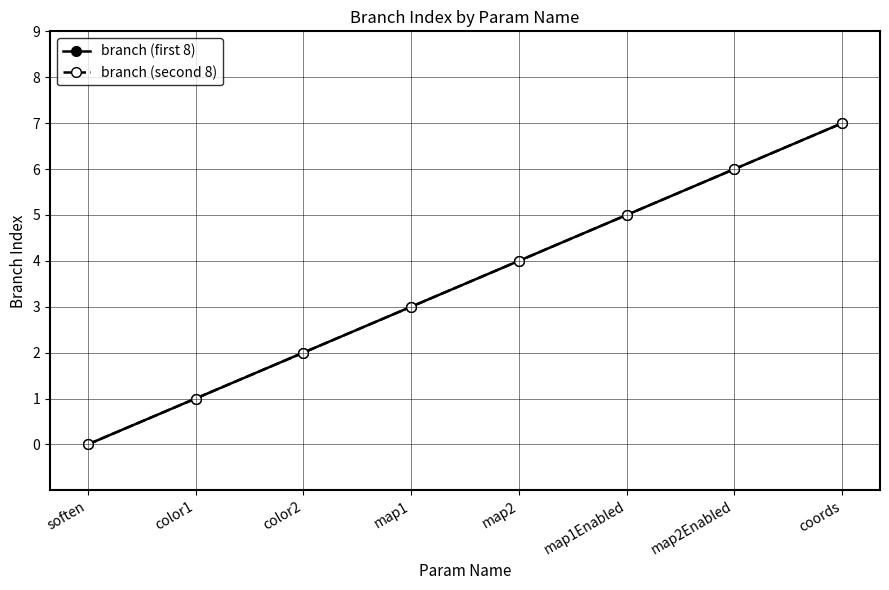

How many branch (second 8) values are between 2 and 6?

5